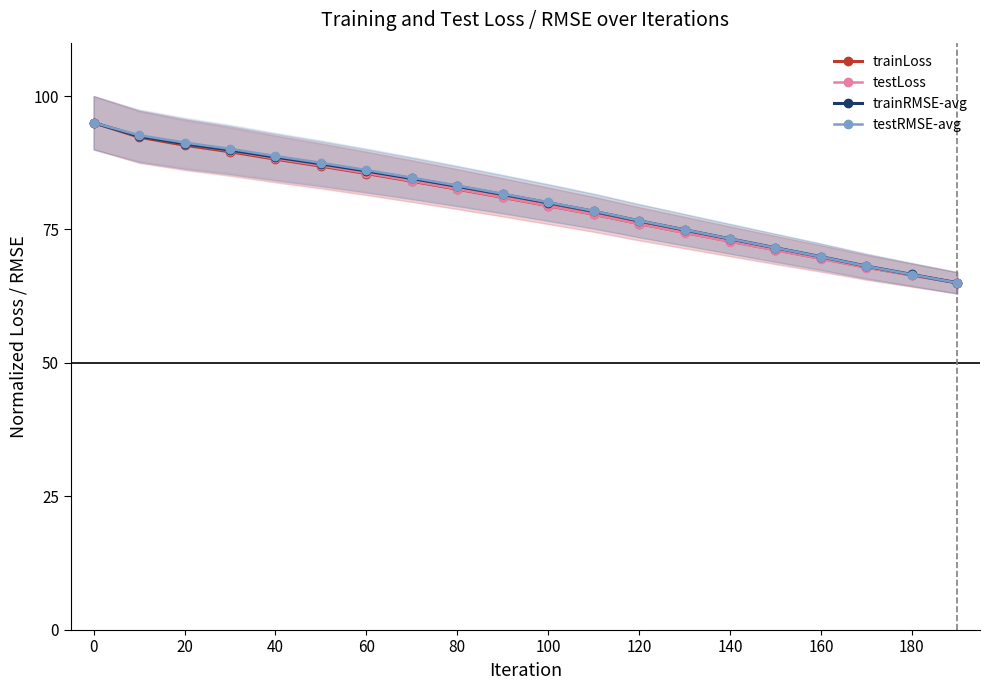

Is it true that trainRMSE-avg equals 95.0 at 0?

True